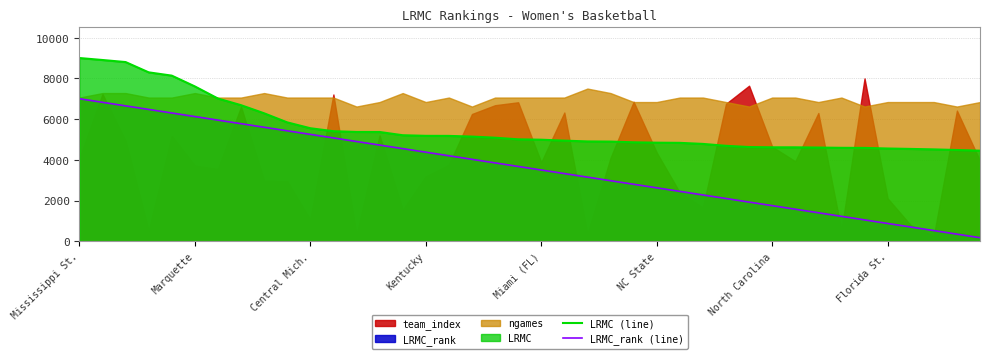

Which series has the widest spread of values?

LRMC_rank (line)